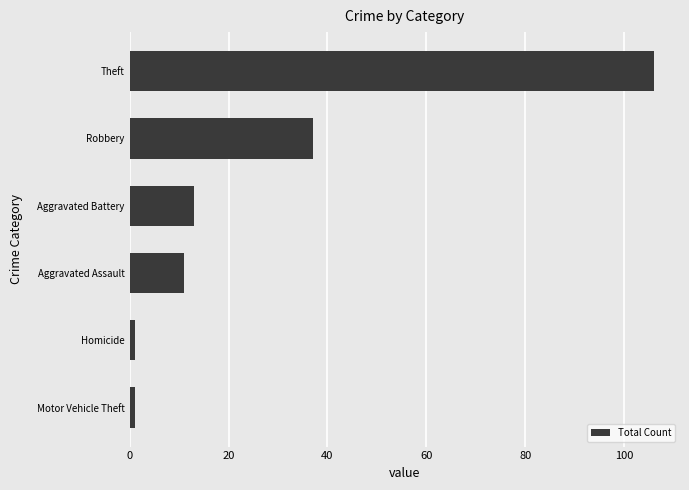

Is it true that the value at Theft is 106?

True